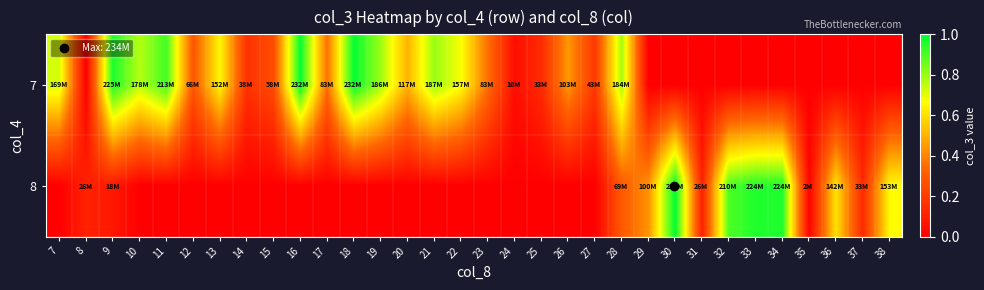

Which label corresponds to the largest value in the chart?

30